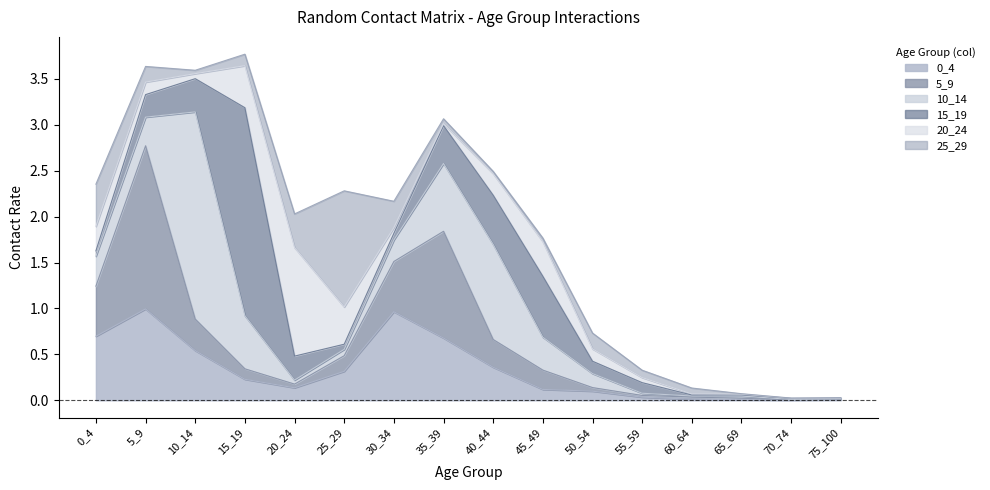

Between 45_49 and 40_44, which is larger?

40_44